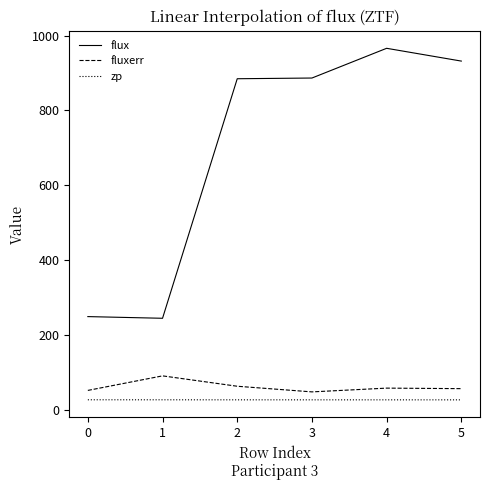

What is the greatest value displayed?

966.3